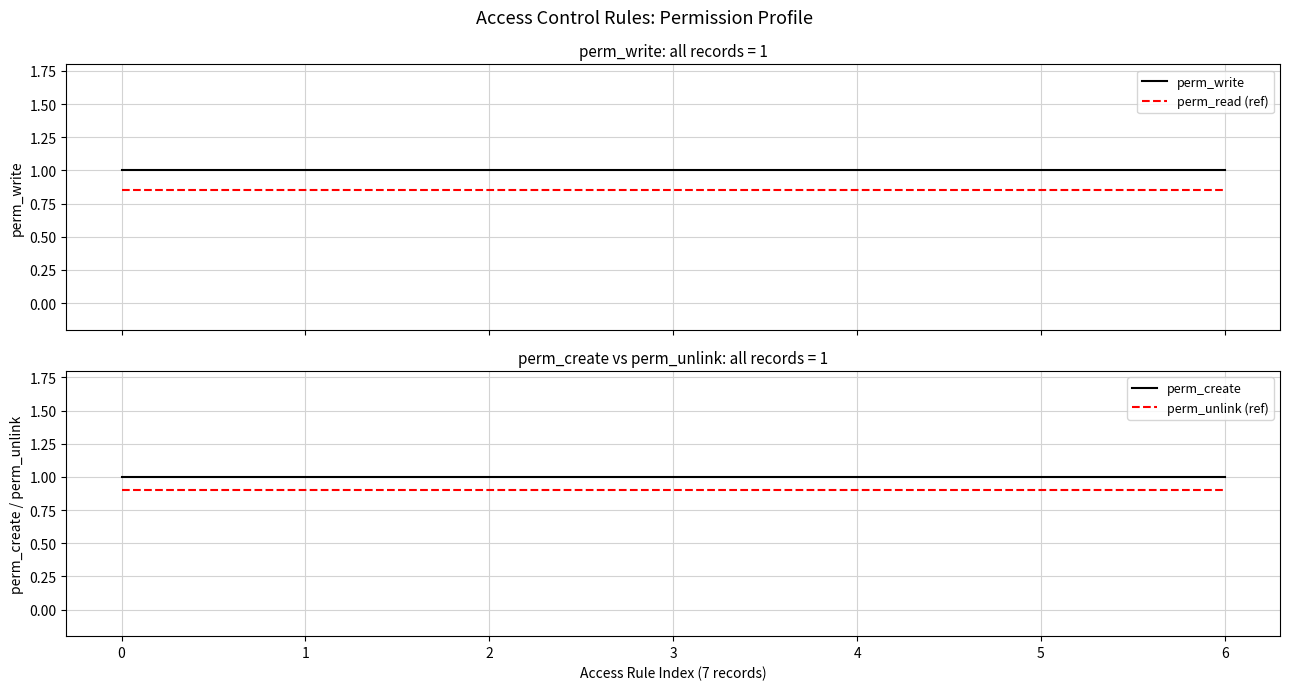

What is the value of the perm_create point at the 6th from the left?

1.0